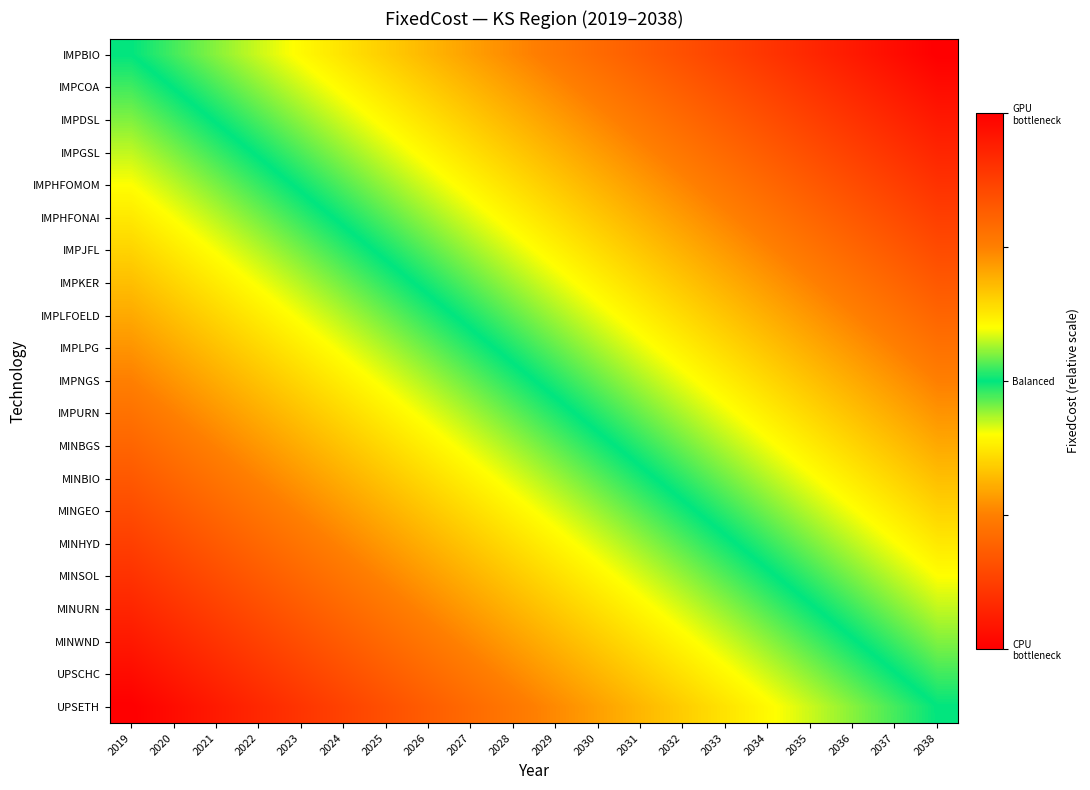

What is the greatest value displayed?

1.0